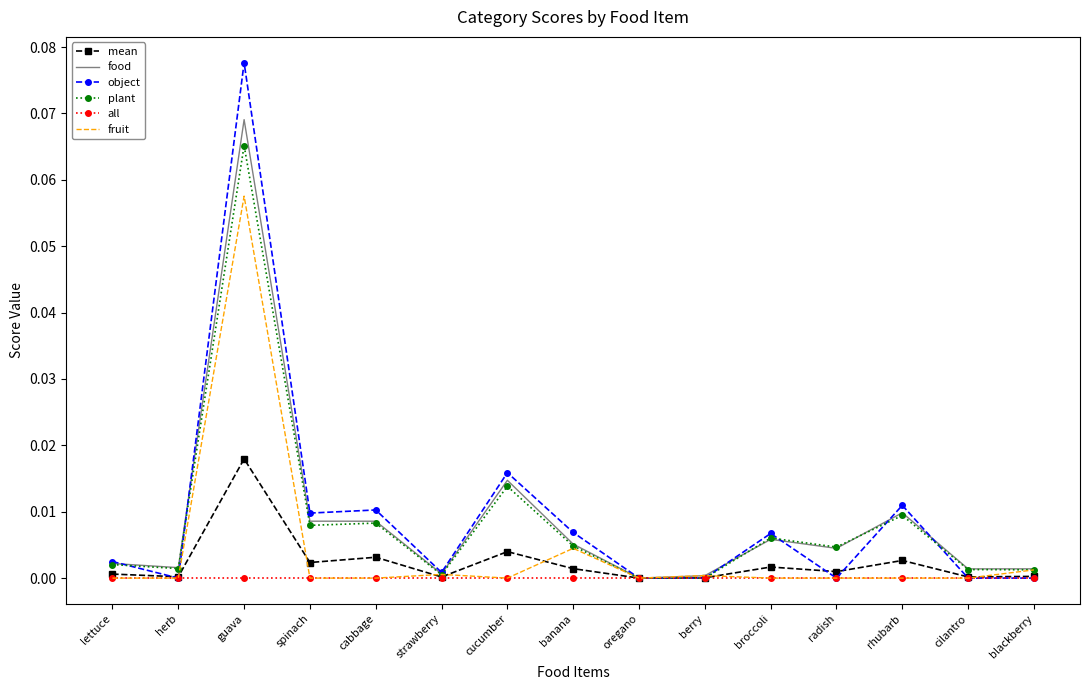

Is it true that food equals 0.0 at cucumber?

True